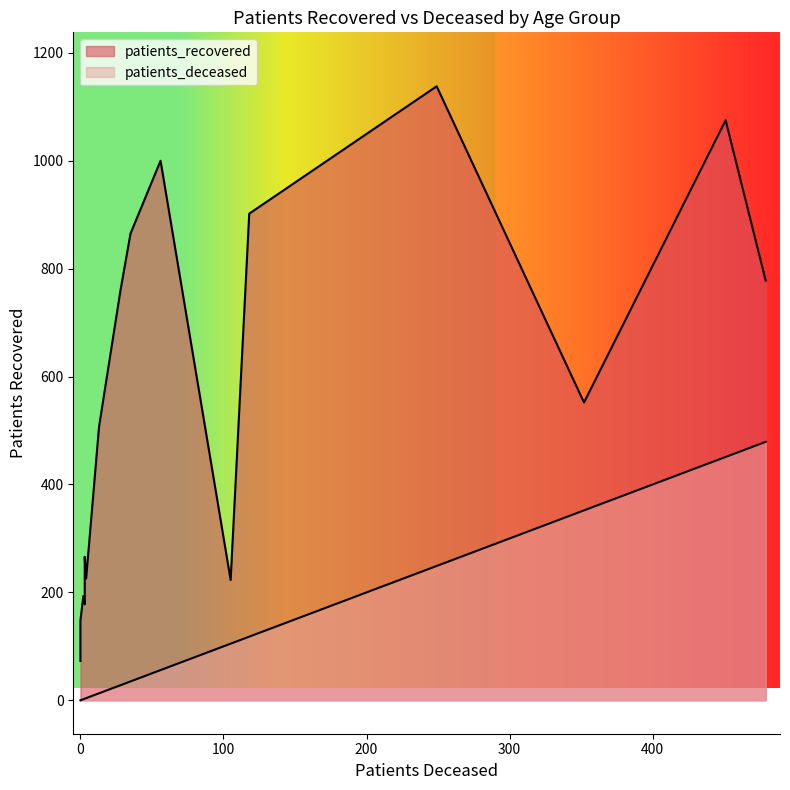

True or false: patients_recovered has more than 0 points higher than both neighbors.

True